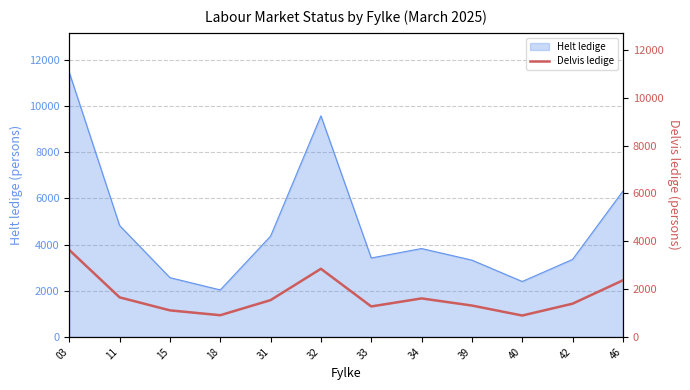

The value of Helt ledige at 46 is 2601. True or false?

False